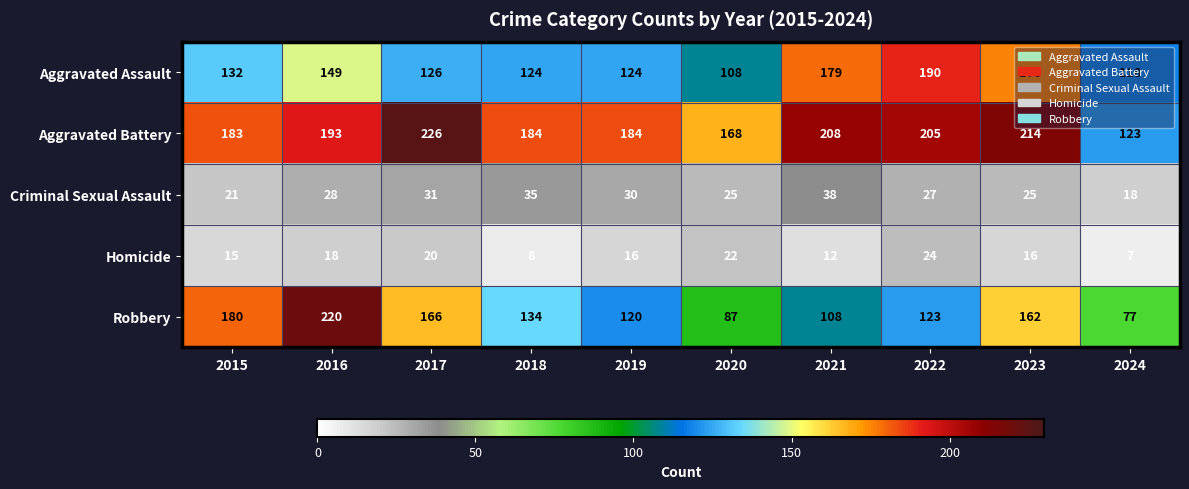

What is the total value across all series at 2017?

569